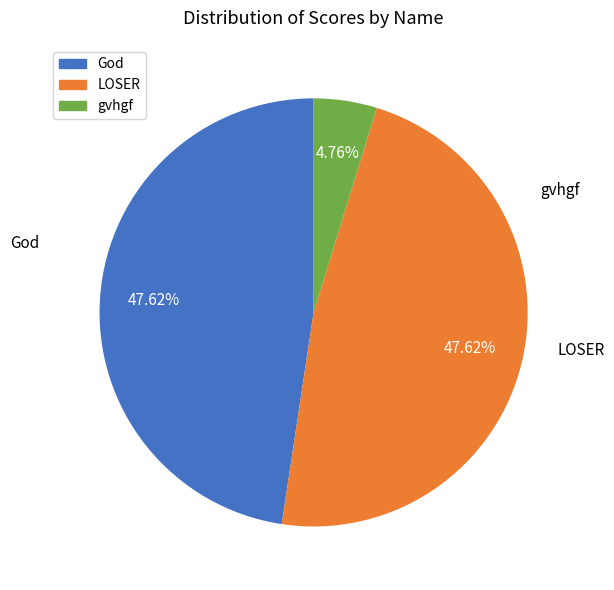

Which slice is the smallest?

gvhgf